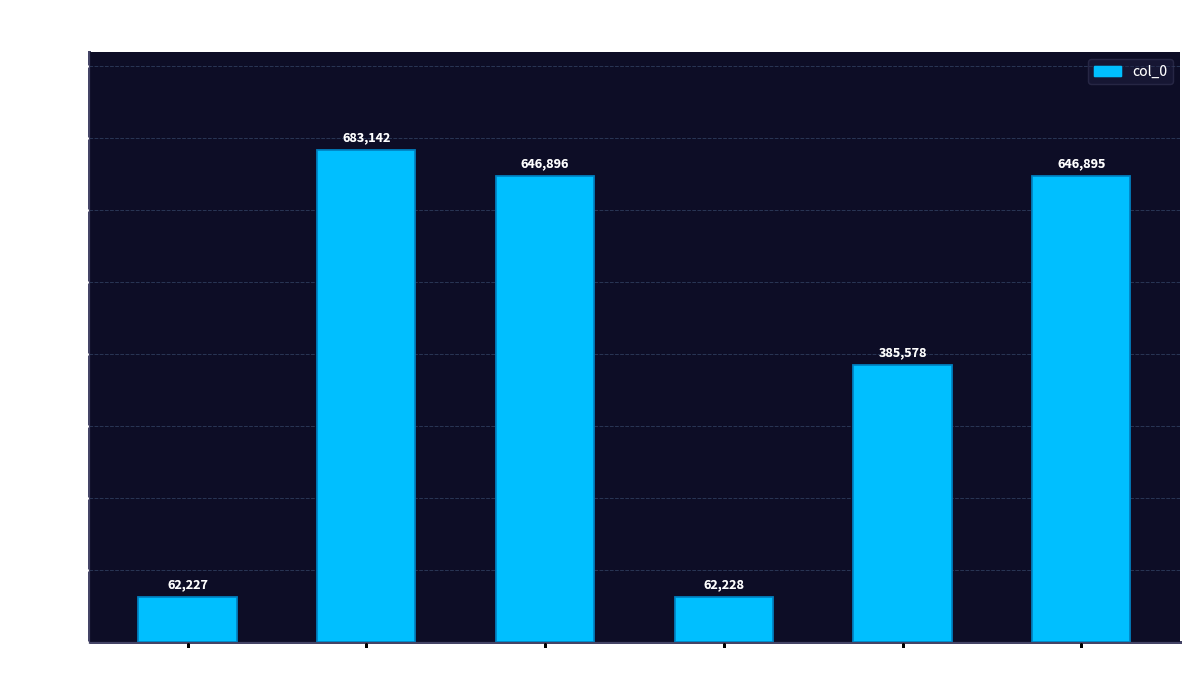

Are the bars horizontal?

No